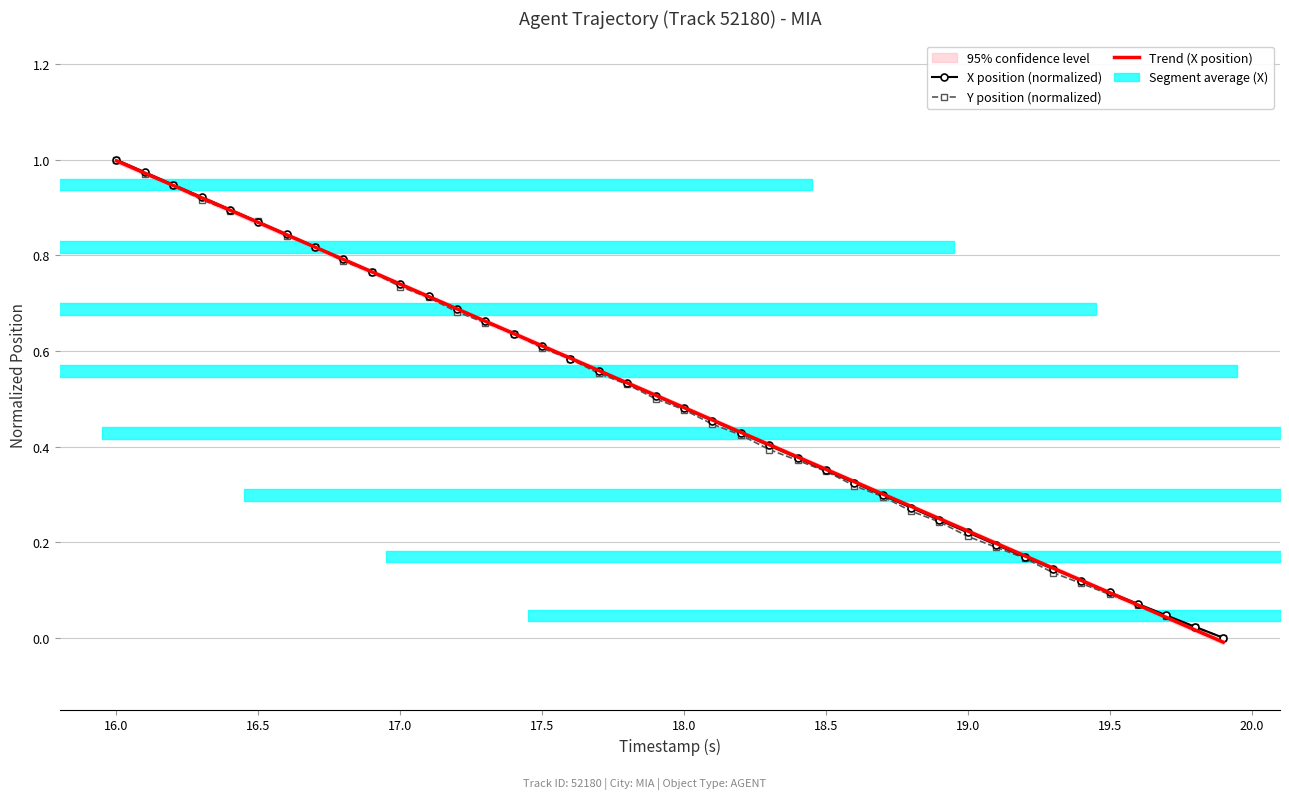

Is the value of Trend (X position) at 18.0 greater than the value of X position (normalized) at 17.5?

No